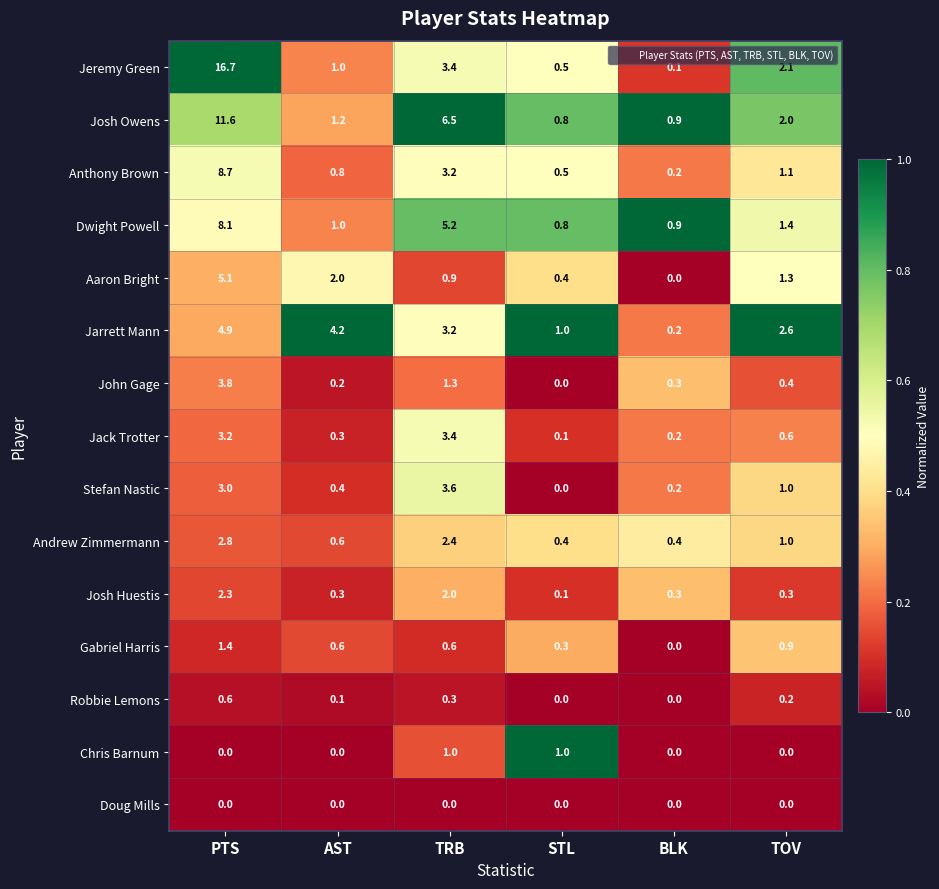

What is the sum of the Chris Barnum values at STL and PTS?

1.0